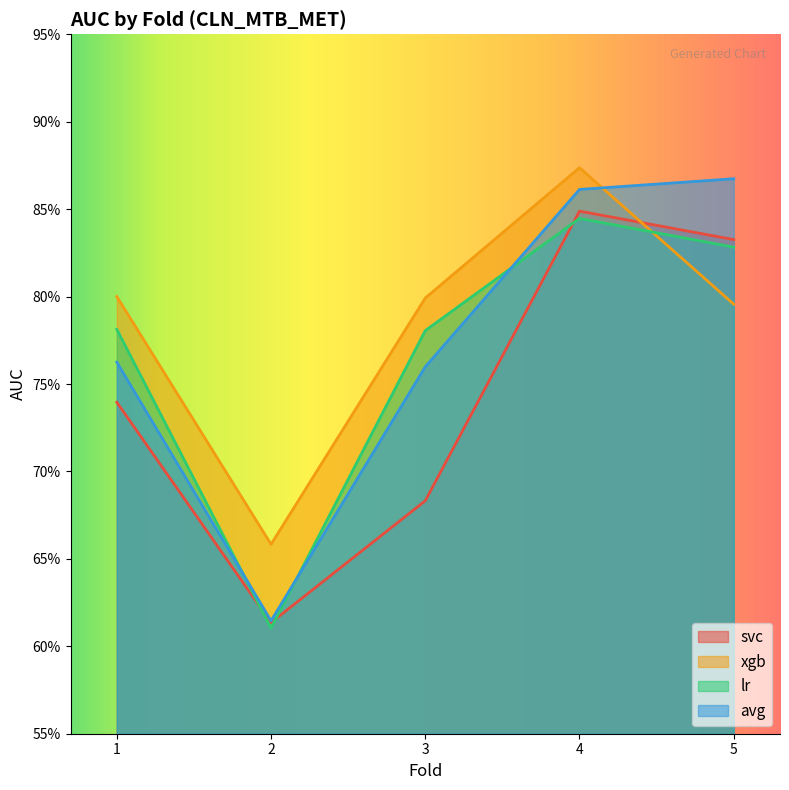

The avg series shows 0.9 at 5. True or false?

True